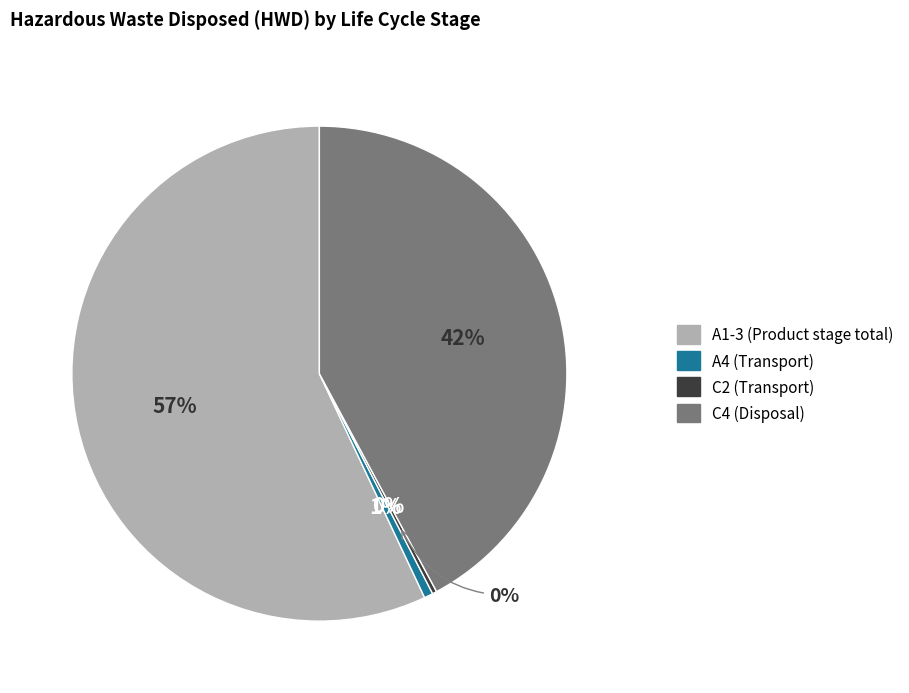

Count the number of slices in the pie.

4